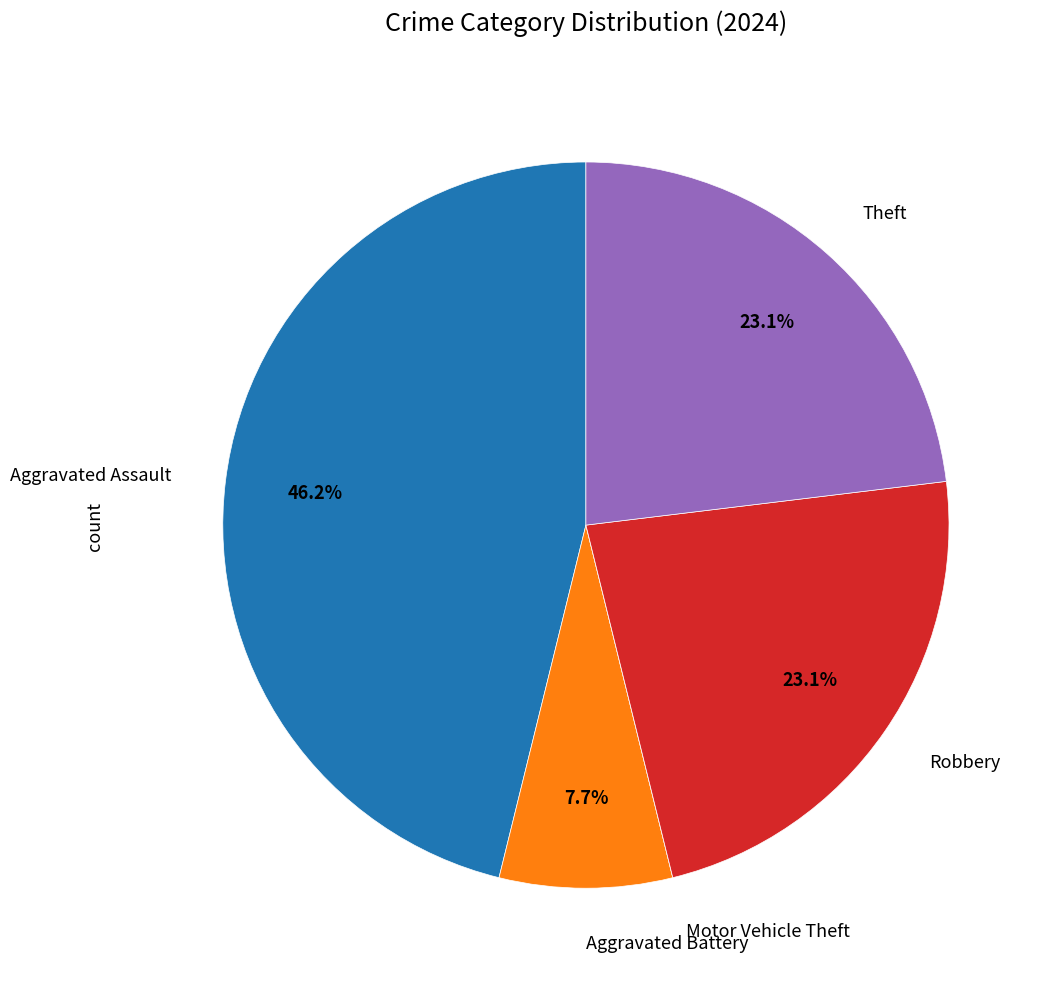

To the nearest percent, what is the average slice percentage?

20%